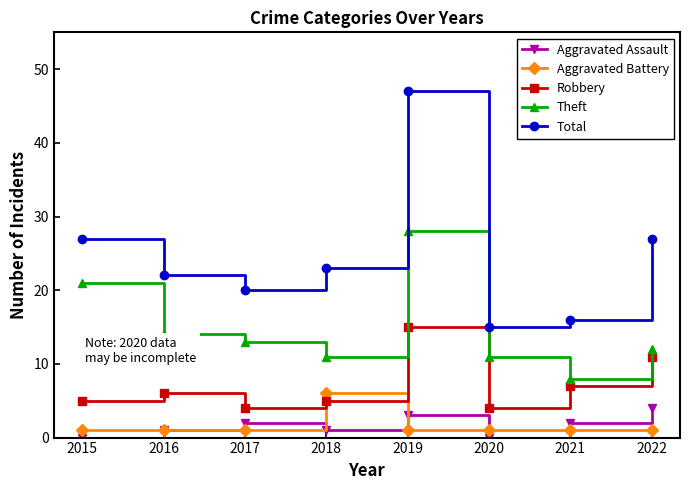

The Aggravated Assault series shows 2 at 2022. True or false?

False